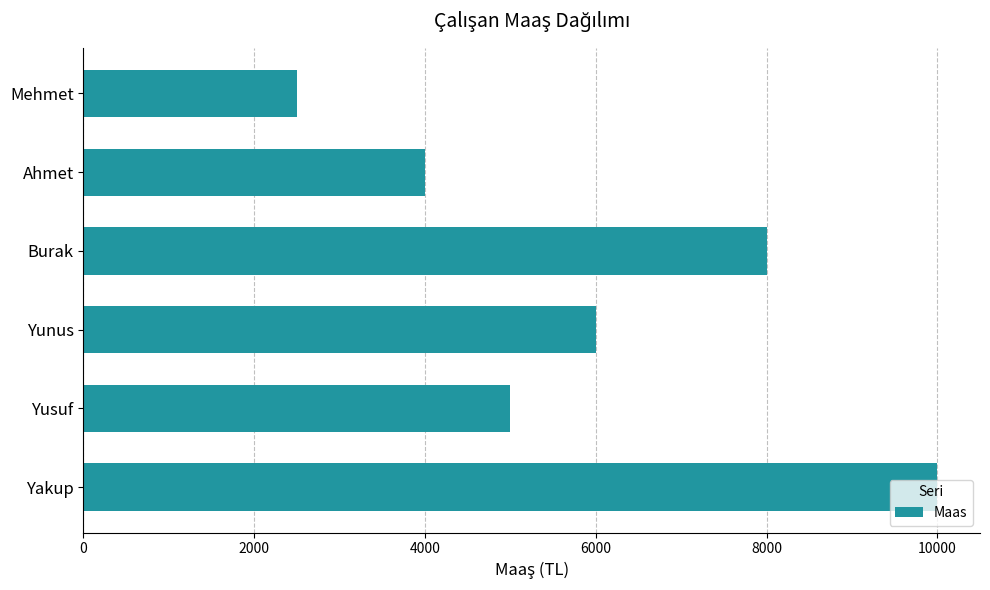

How many data points does each series have?

6